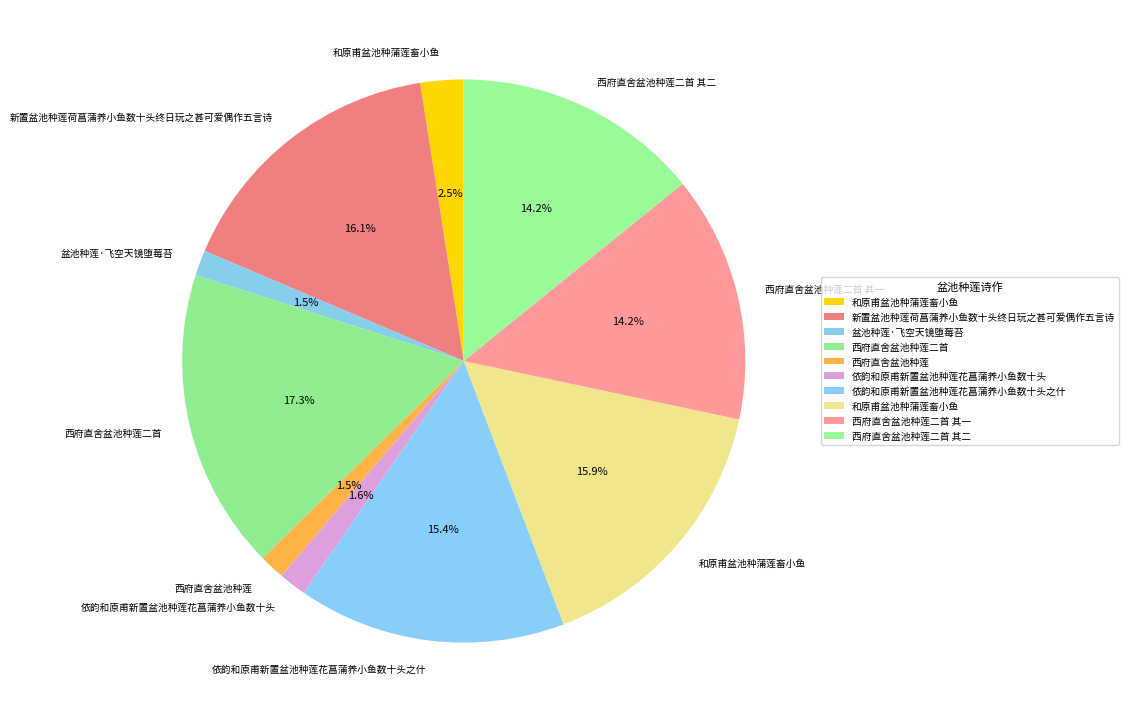

Rank the categories by value from highest to lowest.

西府直舍盆池种莲二首, 新置盆池种莲荷菖蒲养小鱼数十头终日玩之甚可爱偶作五言诗, 和原甫盆池种蒲莲畜小鱼, 依韵和原甫新置盆池种莲花菖蒲养小鱼数十头之什, 西府直舍盆池种莲二首 其一, 西府直舍盆池种莲二首 其二, 和原甫盆池种蒲莲畜小鱼, 依韵和原甫新置盆池种莲花菖蒲养小鱼数十头, 盆池种莲·飞空天镜堕莓苔, 西府直舍盆池种莲